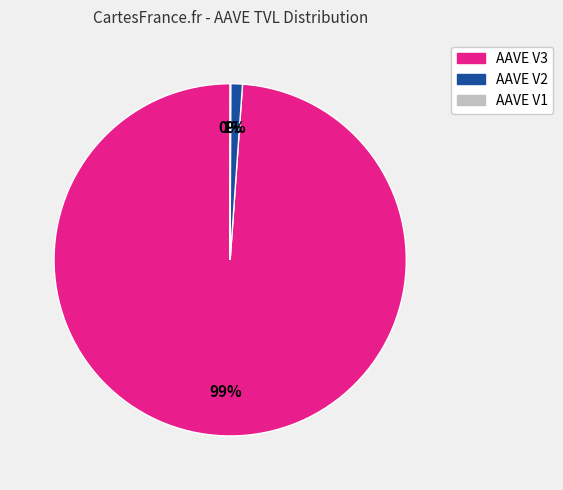

To the nearest percent, what is the average slice percentage?

33%